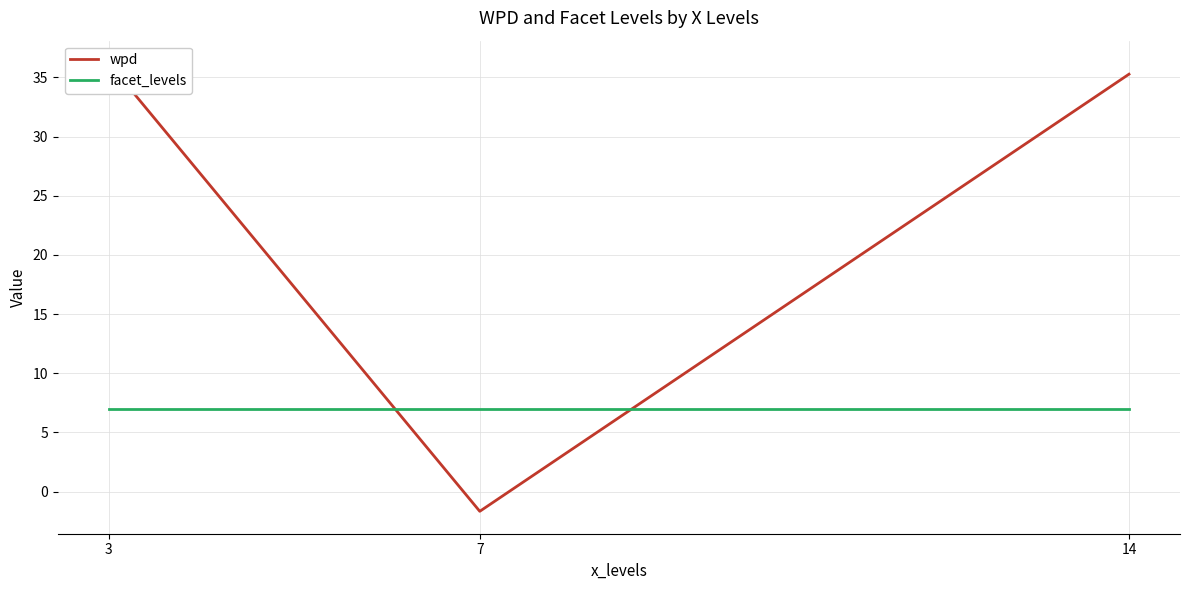

Reading right to left, list all the values displayed in this chart.

wpd: 35.3	-1.7	36.2
facet_levels: 7.0	7.0	7.0